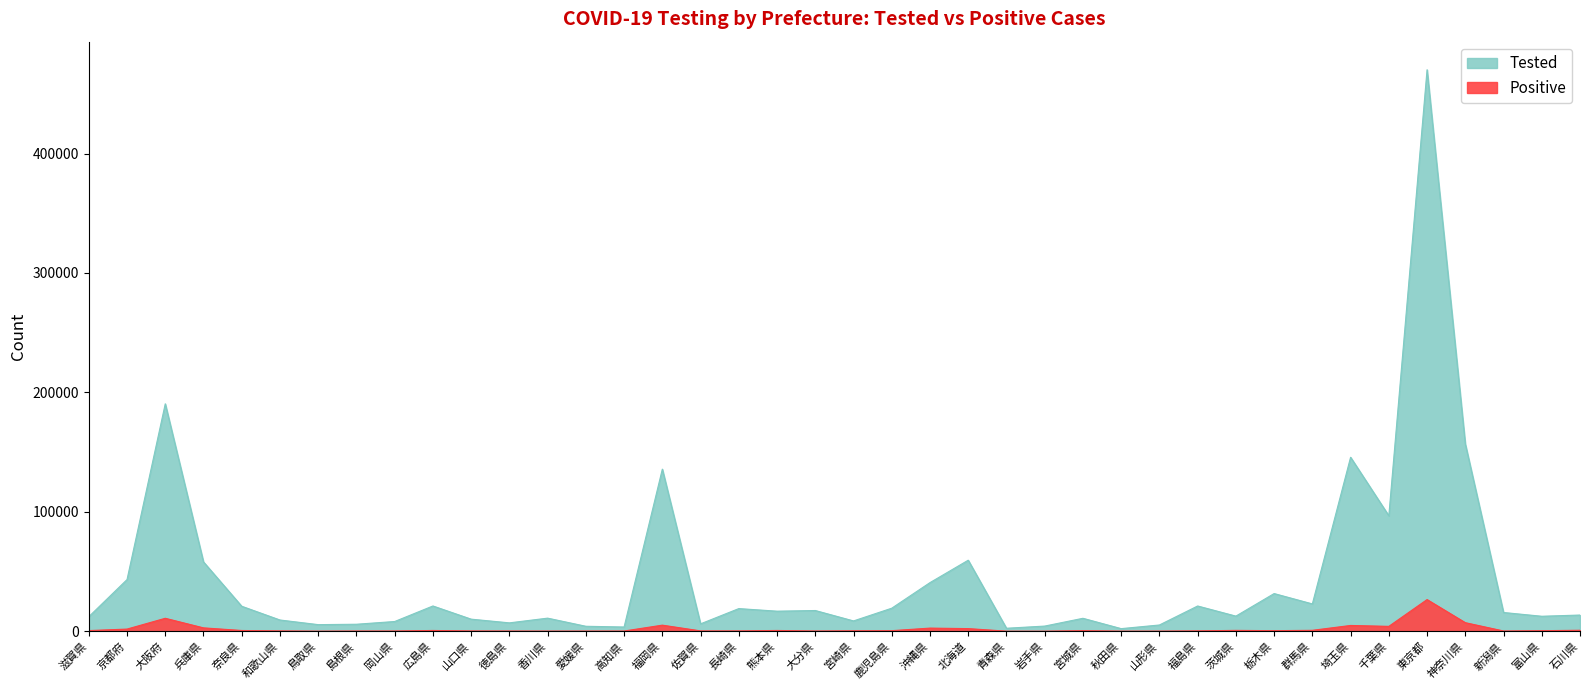

The value of Tested at 神奈川県 is 204377. True or false?

False